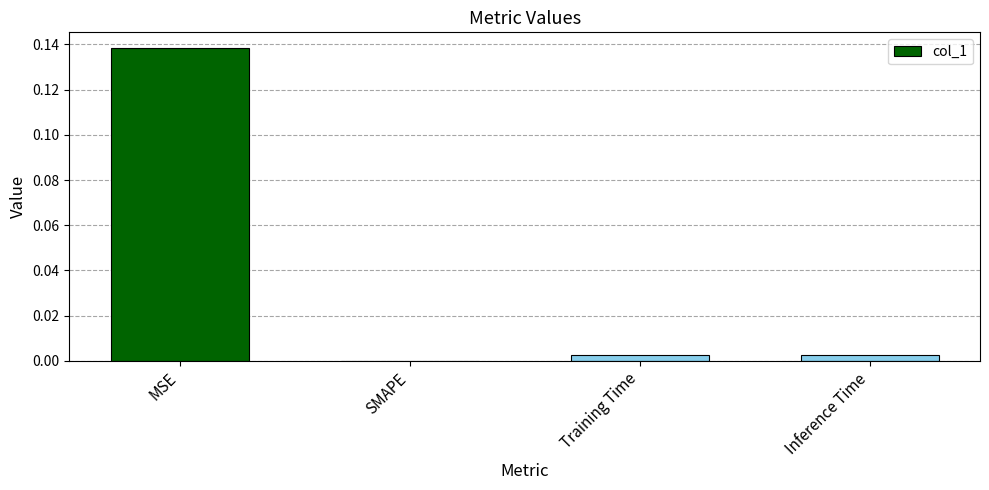

At which category does the chart reach its peak across all series?

MSE